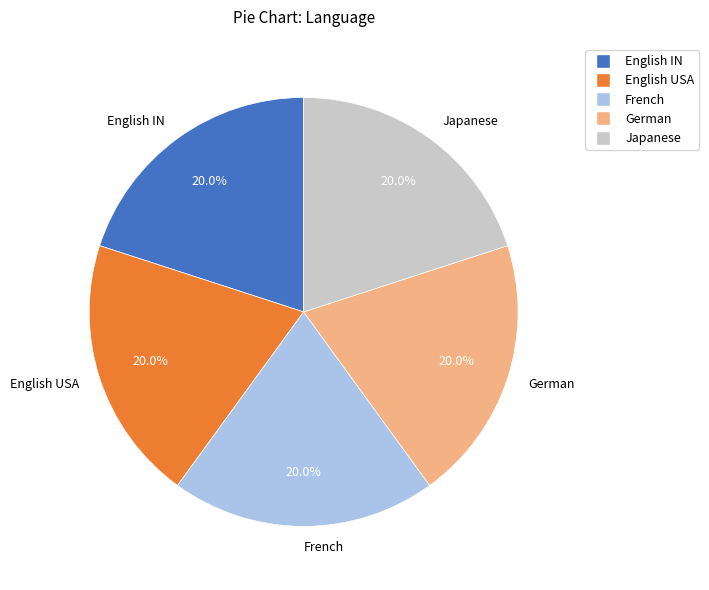

How many segments does this pie chart have?

5